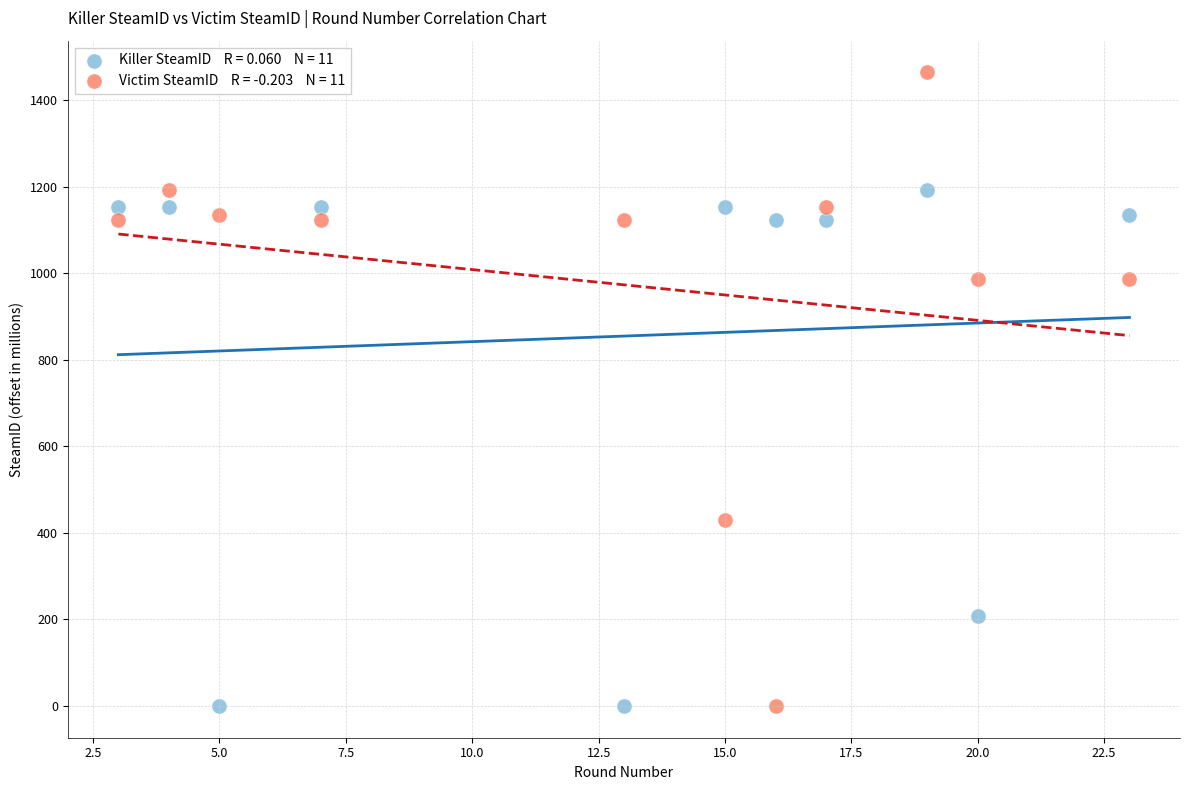

Across all data points, what is the range of Y values (max minus min)?

1463.9